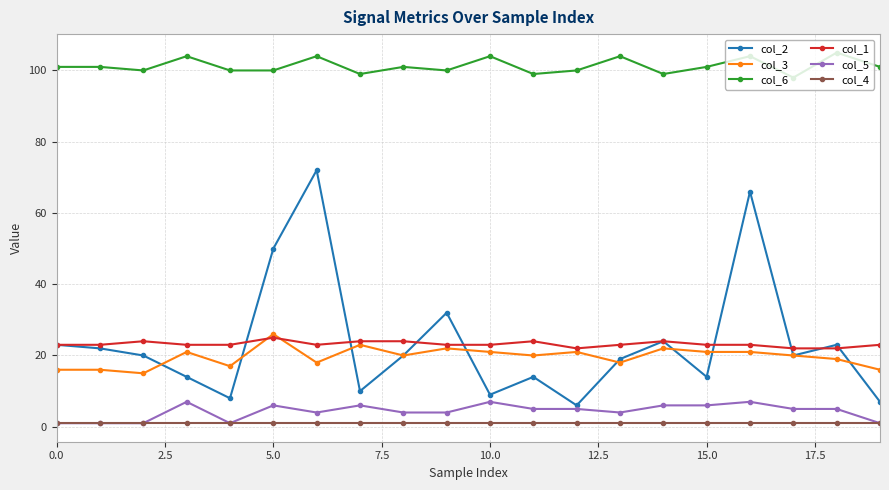

What is the maximum value for col_6?

105